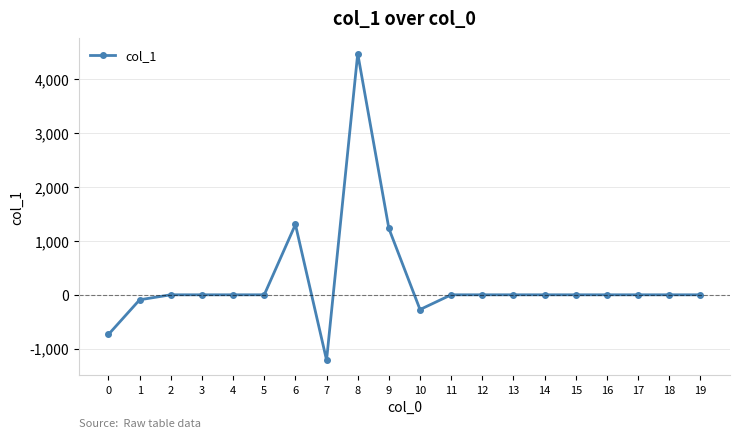

What is the value of the 2nd point from the left?

-92.5